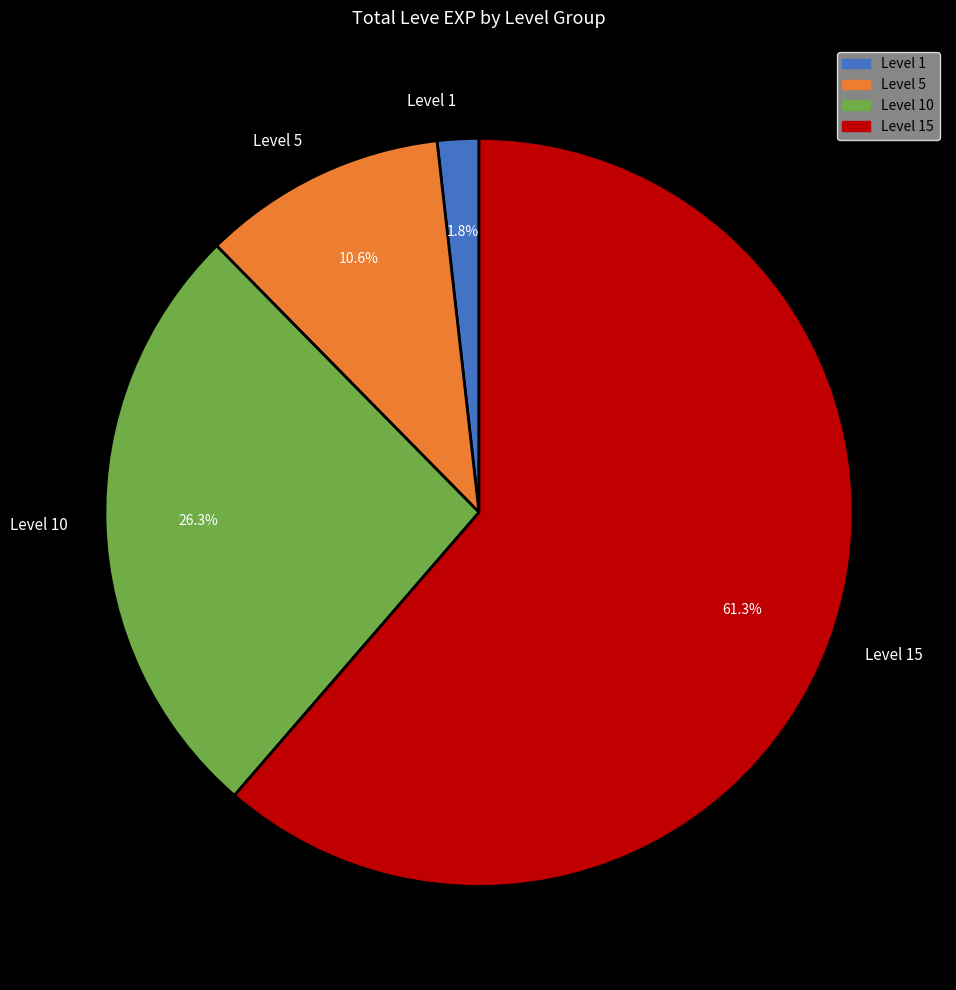

What is the majority slice?

Level 15